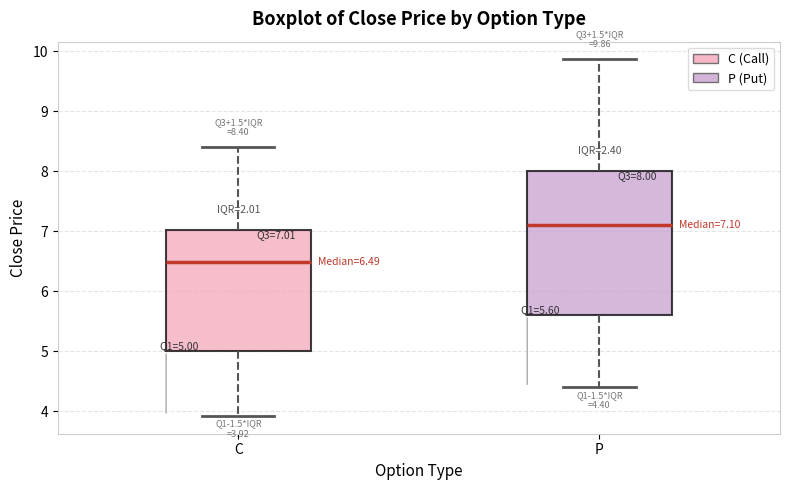

Comparing the boxes themselves (not the whiskers), which one is the tallest?

P